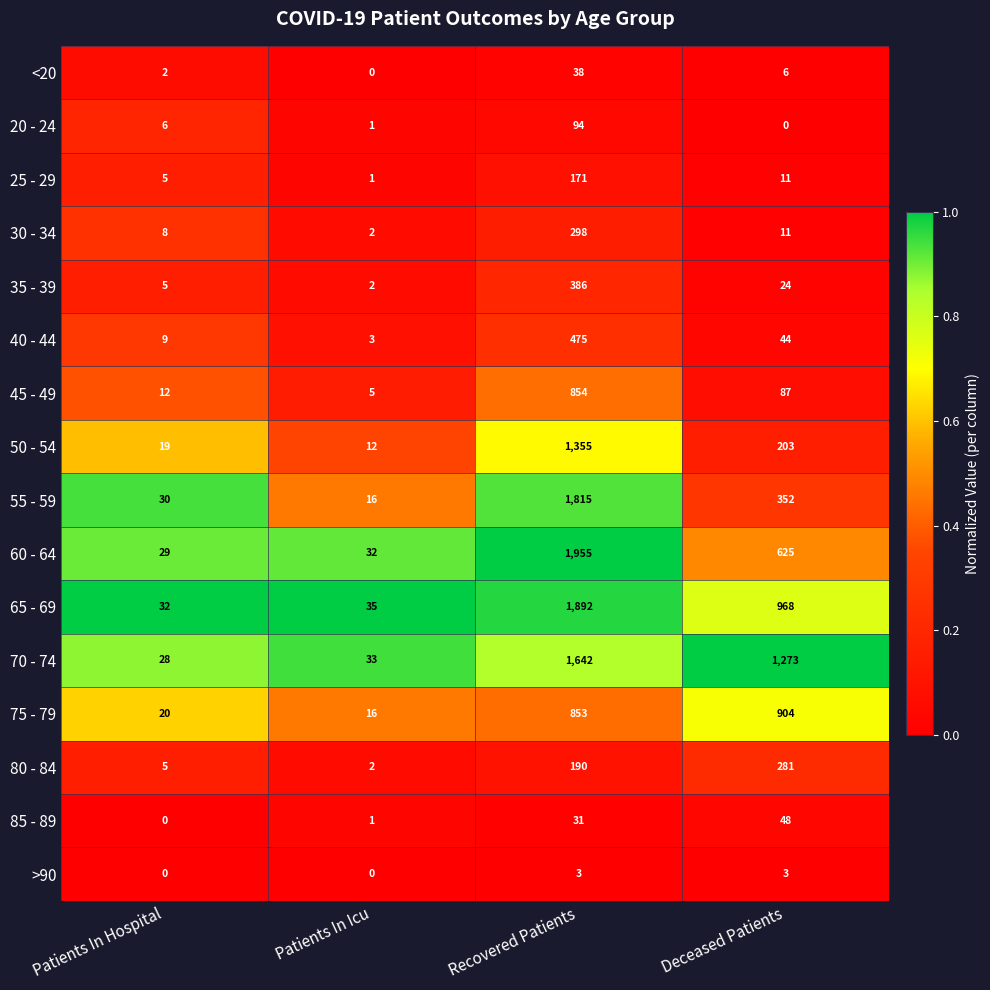

What is the difference between the second highest and minimum values in the 55 - 59 series?

336